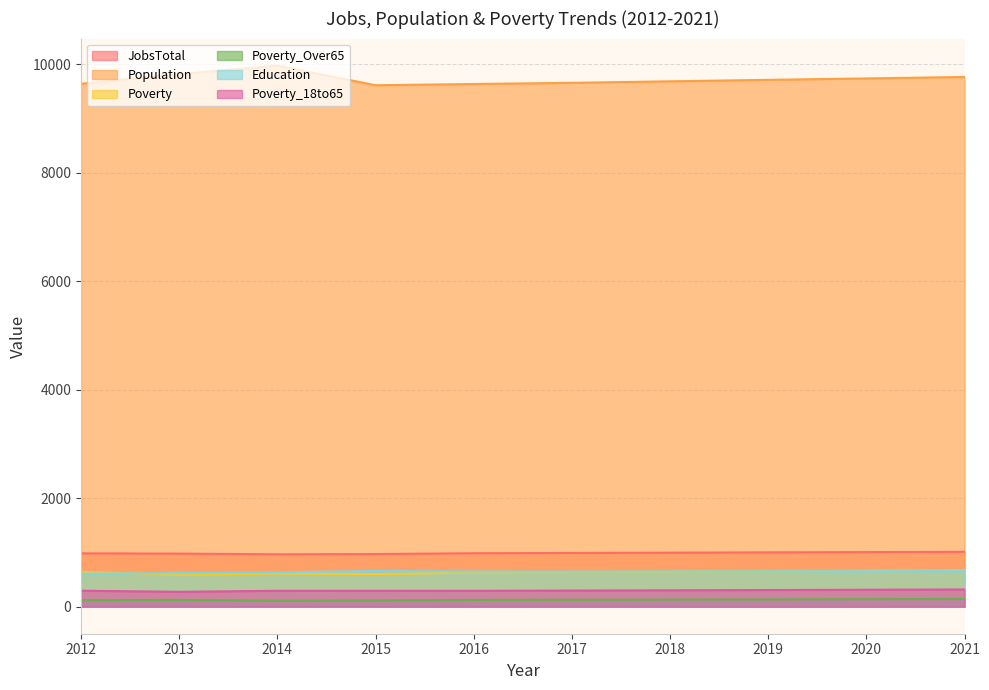

True or false: Poverty and JobsTotal cross at least once.

False